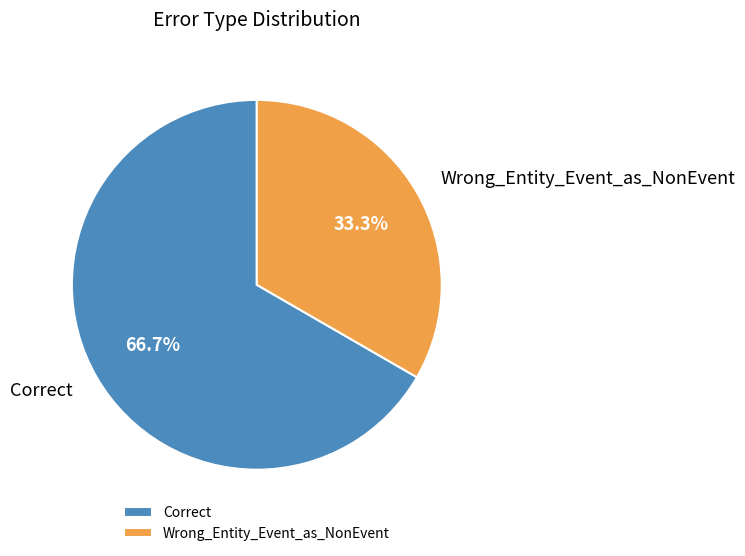

To the nearest percent, what portion does Wrong_Entity_Event_as_NonEvent represent?

33%